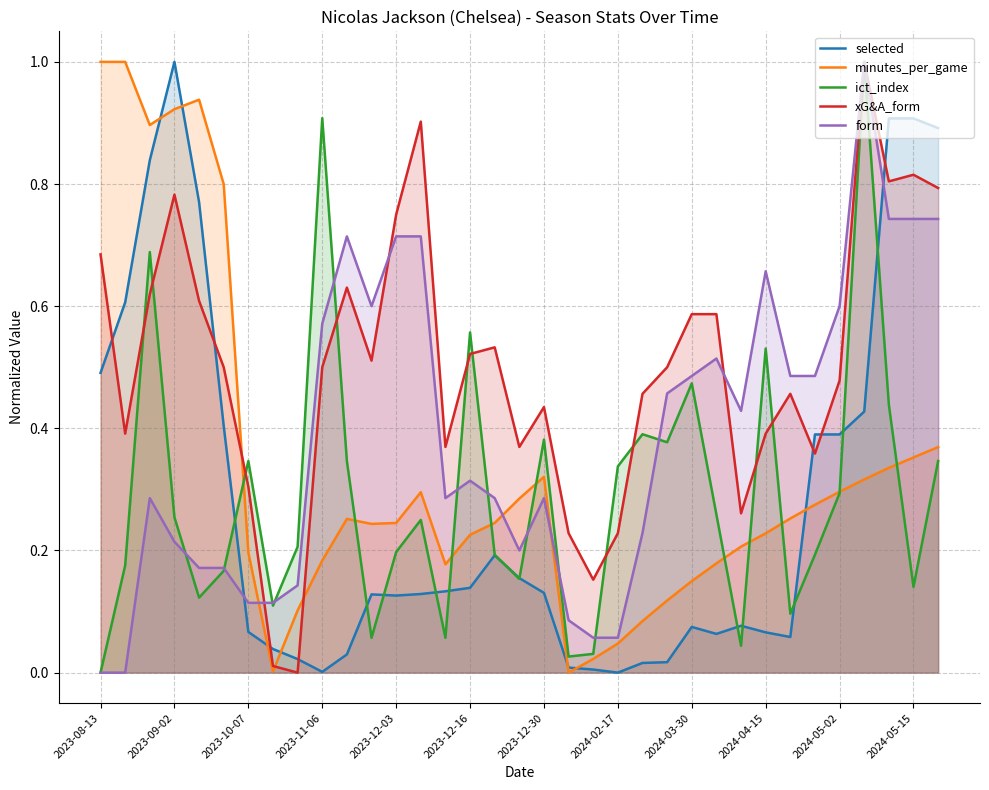

How many data points does each series have?

35